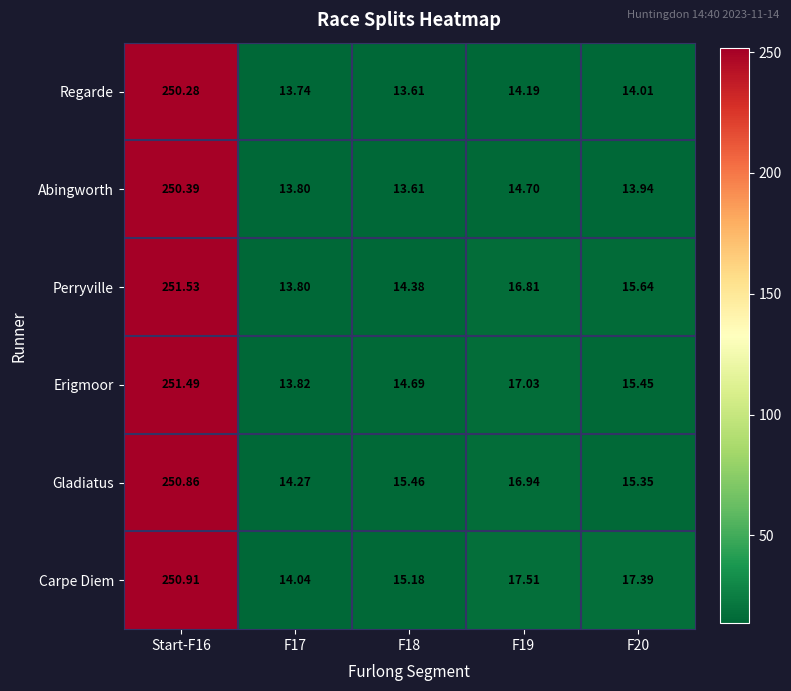

Is the value of Perryville at F20 greater than the value of Abingworth at F20?

Yes